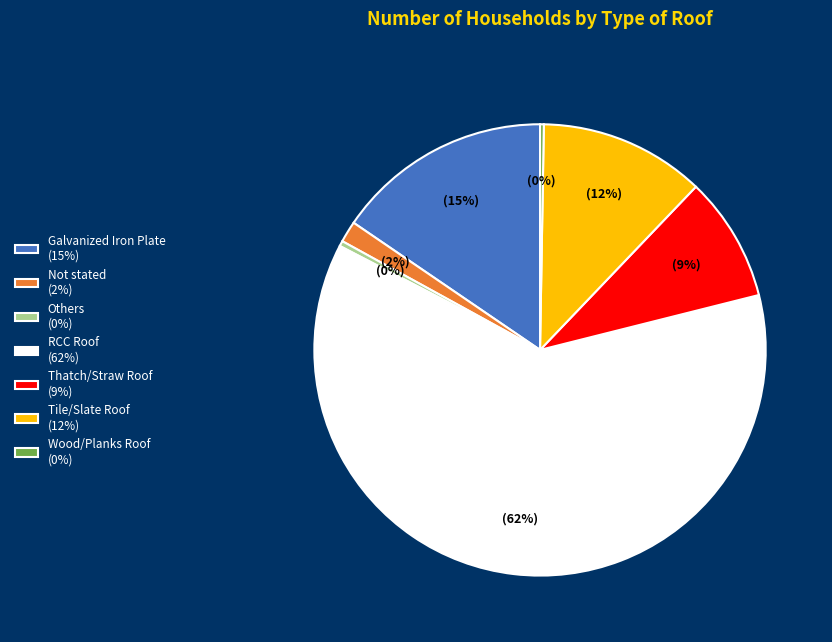

True or false: Not stated accounts for 10% of the total.

False